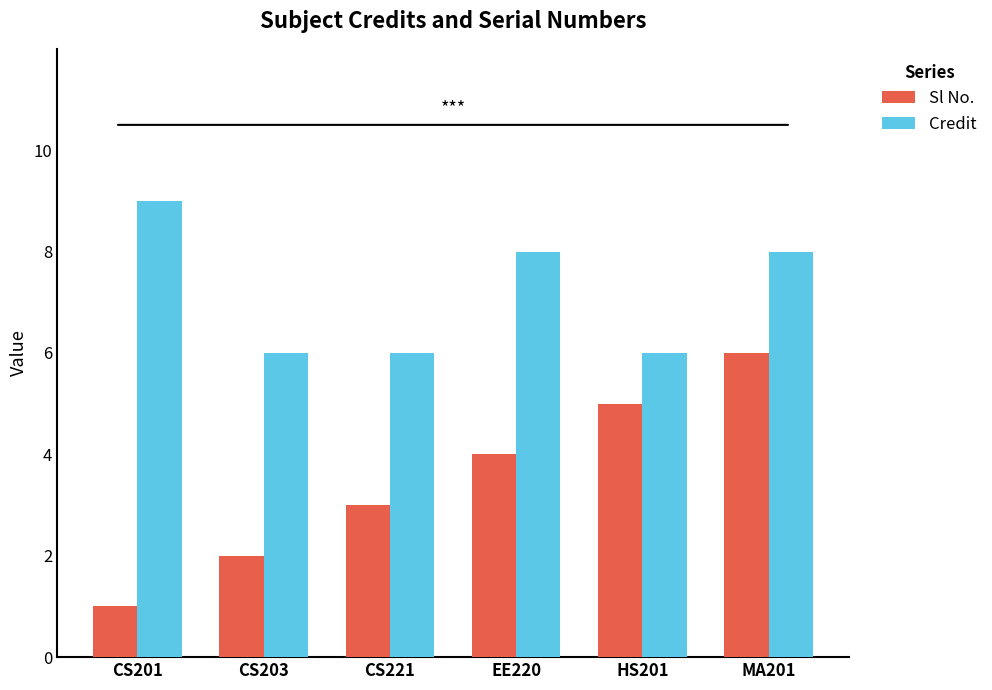

What is the difference between the Sl No. values at CS203 and MA201?

4